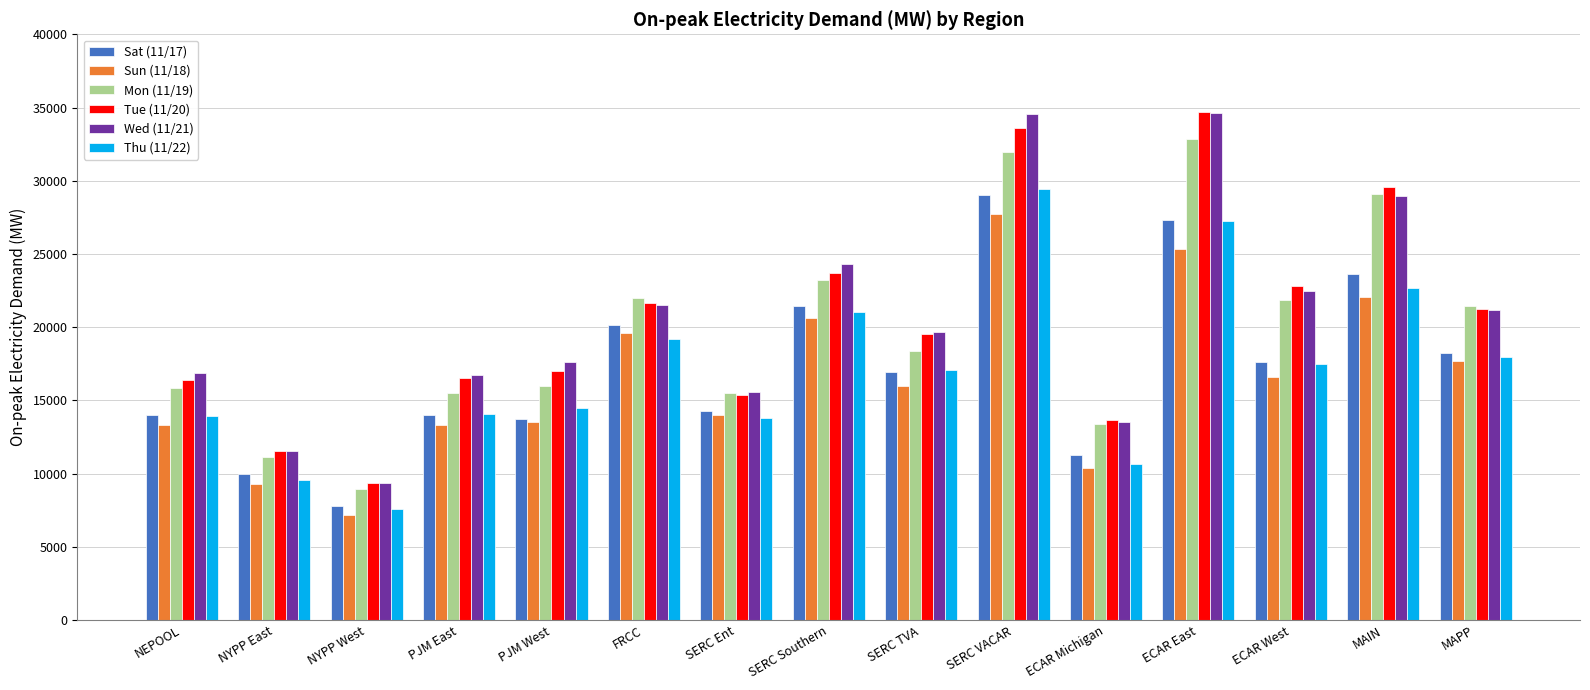

Are the bars grouped side by side (vs. stacked)?

Yes